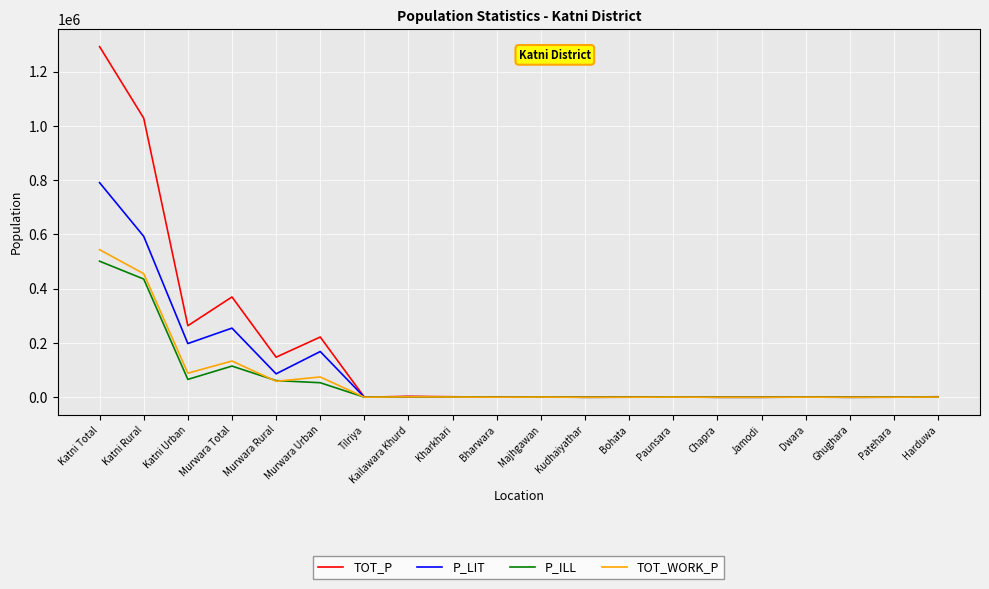

Where is the first local minimum for P_LIT?

Katni Urban